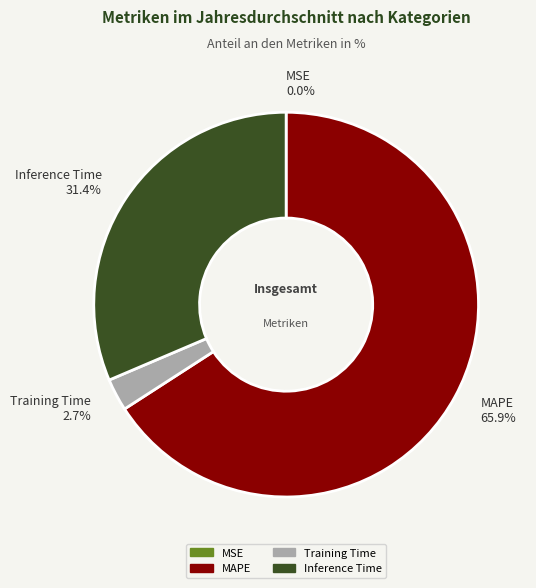

Between Inference Time and Training Time, which is larger?

Inference Time